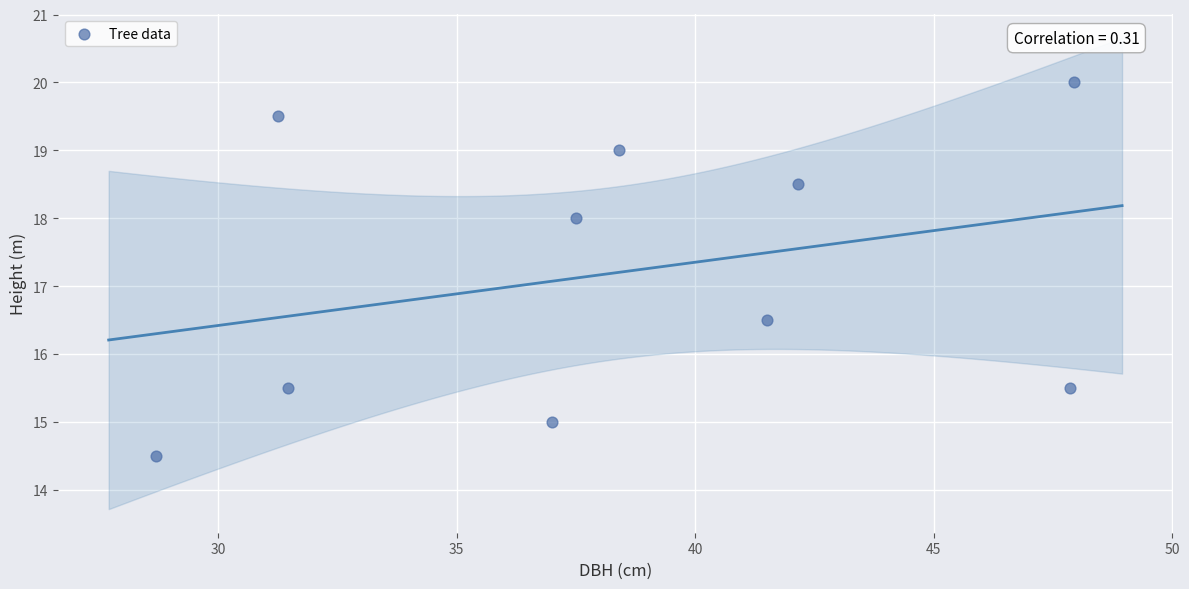

What is the average Y value?

17.2